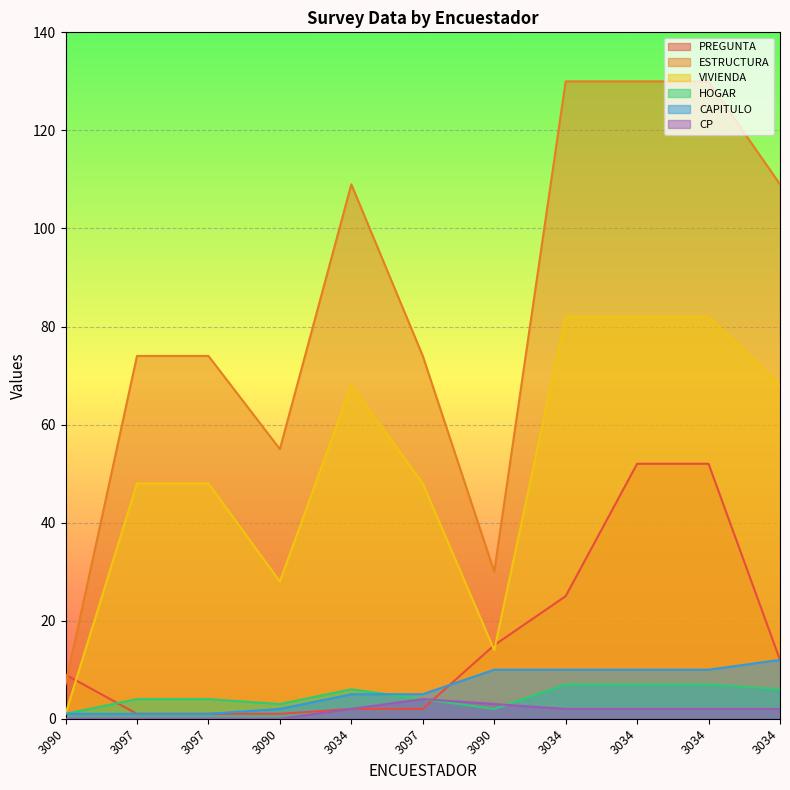

Reading left to right, list all the values displayed in this chart.

PREGUNTA: 3090=9	3097=1	3097=1	3090=1	3034=2	3097=2	3090=15	3034=25	3034=52	3034=52	3034=12
ESTRUCTURA: 3090=7	3097=74	3097=74	3090=55	3034=109	3097=74	3090=30	3034=130	3034=130	3034=130	3034=109
VIVIENDA: 3090=1	3097=48	3097=48	3090=28	3034=68	3097=48	3090=14	3034=82	3034=82	3034=82	3034=68
HOGAR: 3090=1	3097=4	3097=4	3090=3	3034=6	3097=4	3090=2	3034=7	3034=7	3034=7	3034=6
CAPITULO: 3090=1	3097=1	3097=1	3090=2	3034=5	3097=5	3090=10	3034=10	3034=10	3034=10	3034=12
CP: 3090=0	3097=0	3097=0	3090=0	3034=2	3097=4	3090=3	3034=2	3034=2	3034=2	3034=2